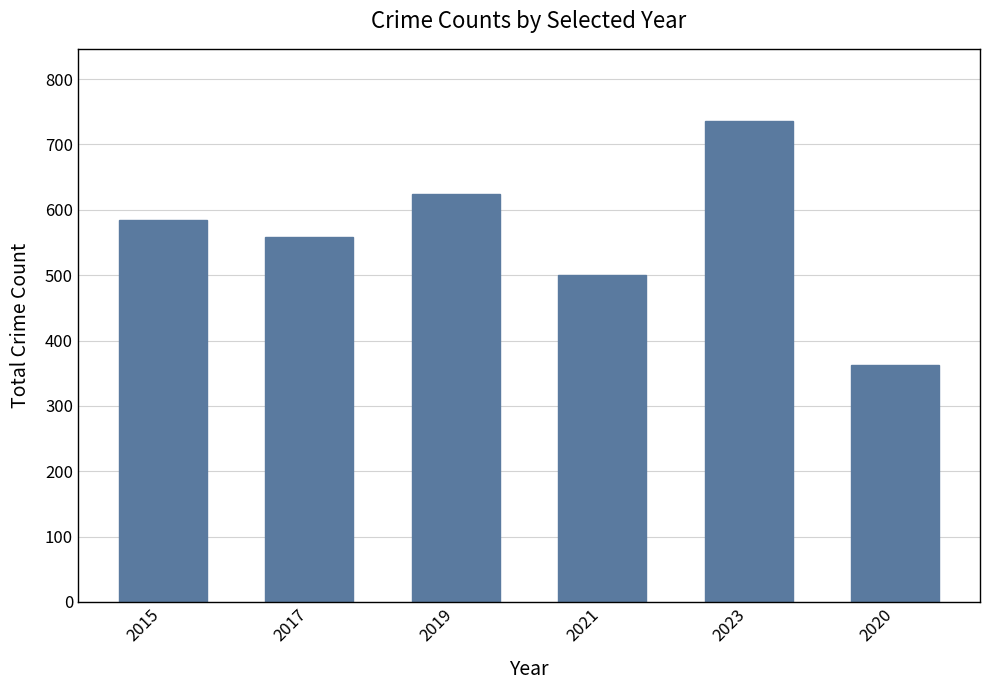

Rank the categories by value from lowest to highest.

2020, 2021, 2017, 2015, 2019, 2023